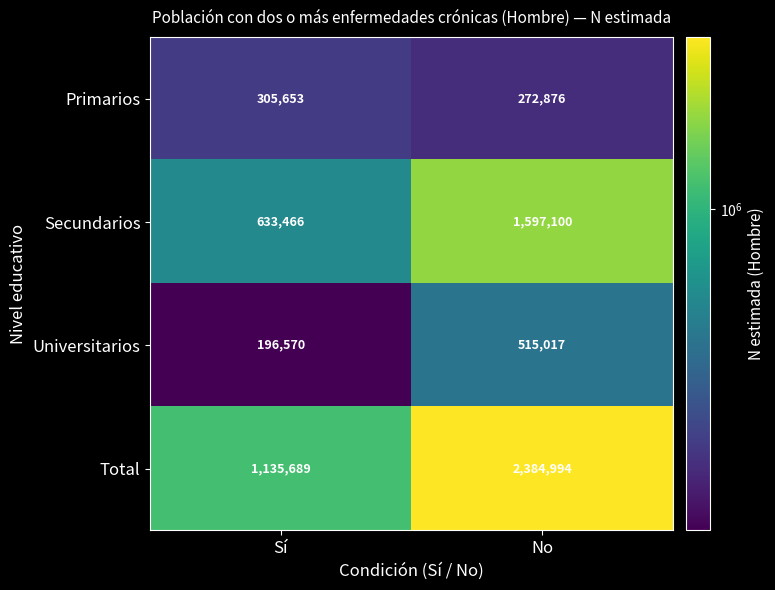

What is the average value of the Secundarios series?

1115283